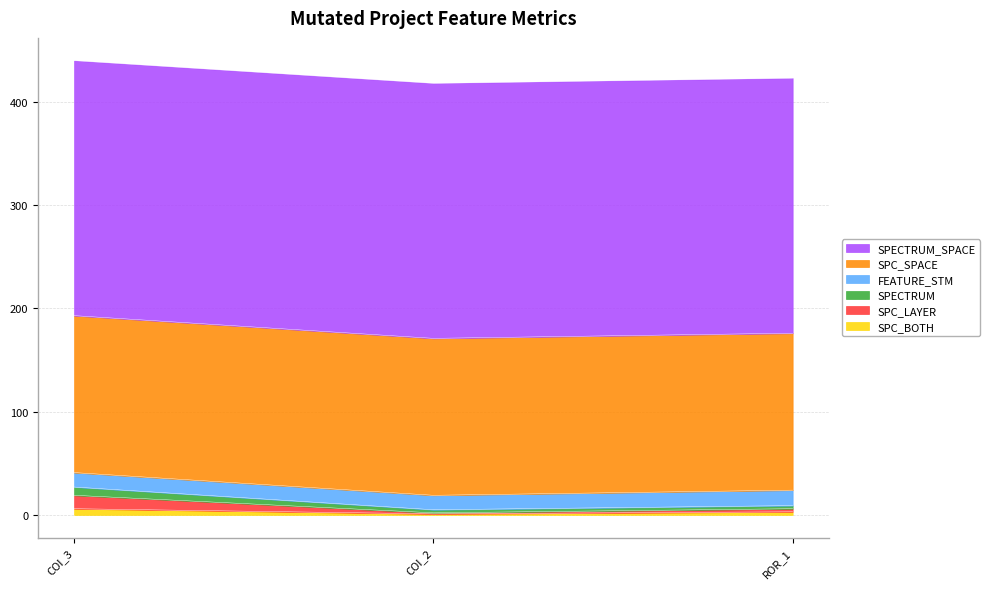

At which label does SPC_LAYER first exceed 3?

AutoResponder.EmailSystem.Client.COI_3